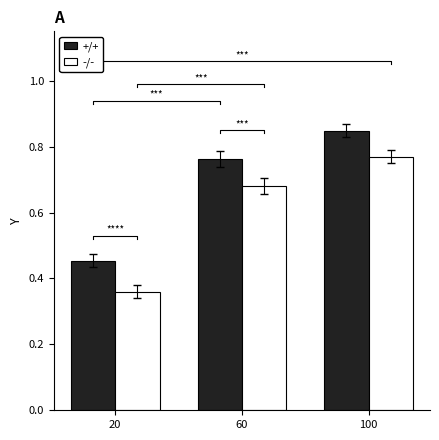

Does the chart contain stacked bars?

No